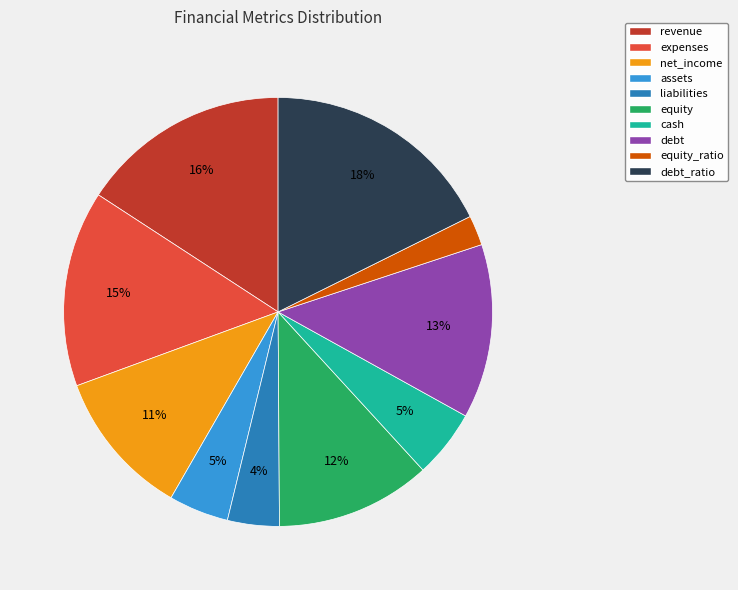

What percentage is the assets slice, to the nearest percent?

5%